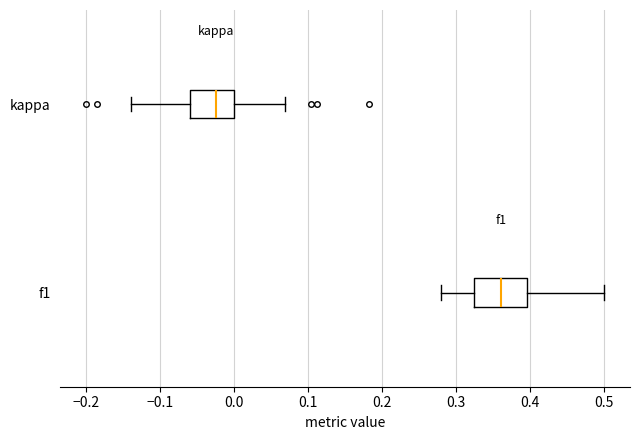

Which box's median line is the furthest to the right?

f1